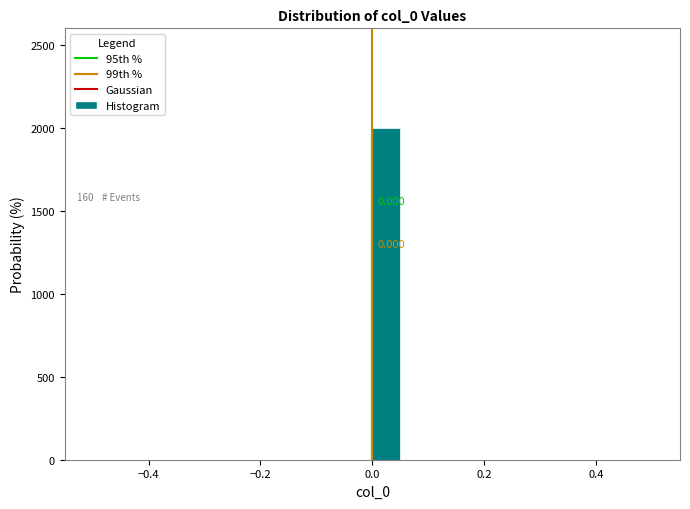

Around what value on the x-axis is the tallest bar? Give the approximate position of its centre, as read against the axis.

0.02